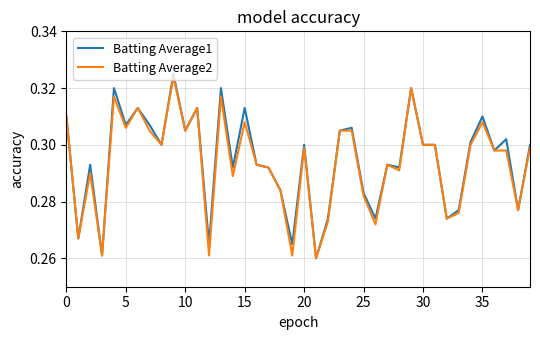

At which category is the sum across all series the highest?

9